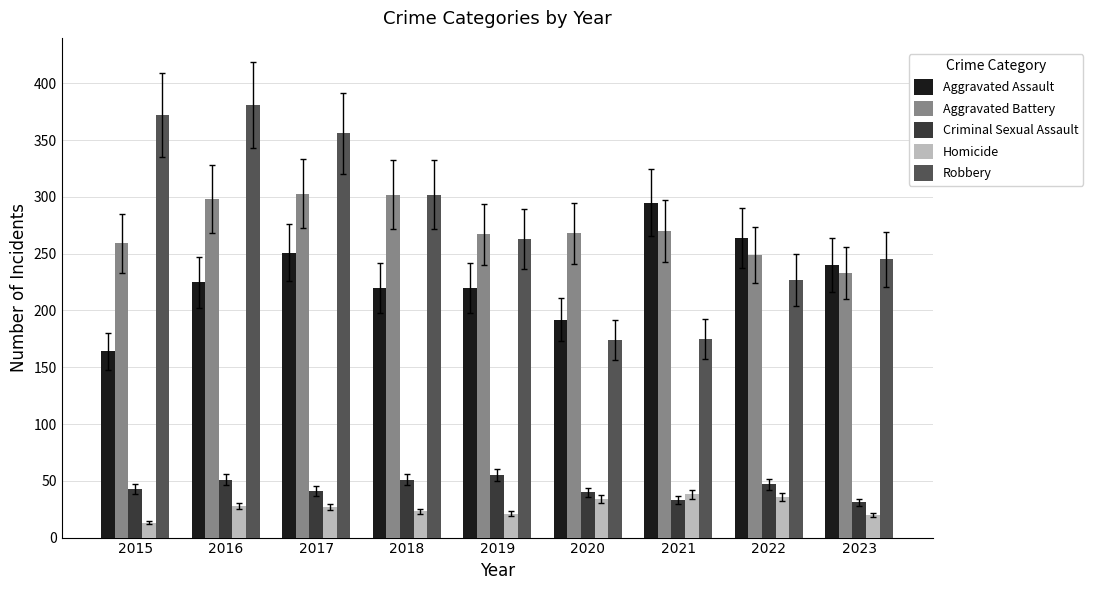

At how many categories does at least one series exceed 148?

9